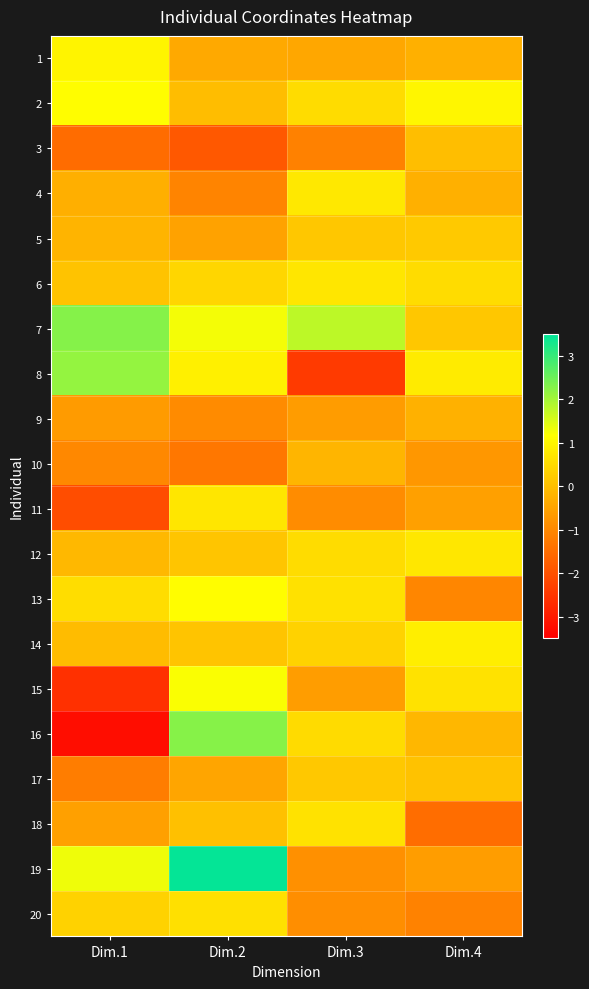

What is the total value across all series at Dim.3?

-1.3